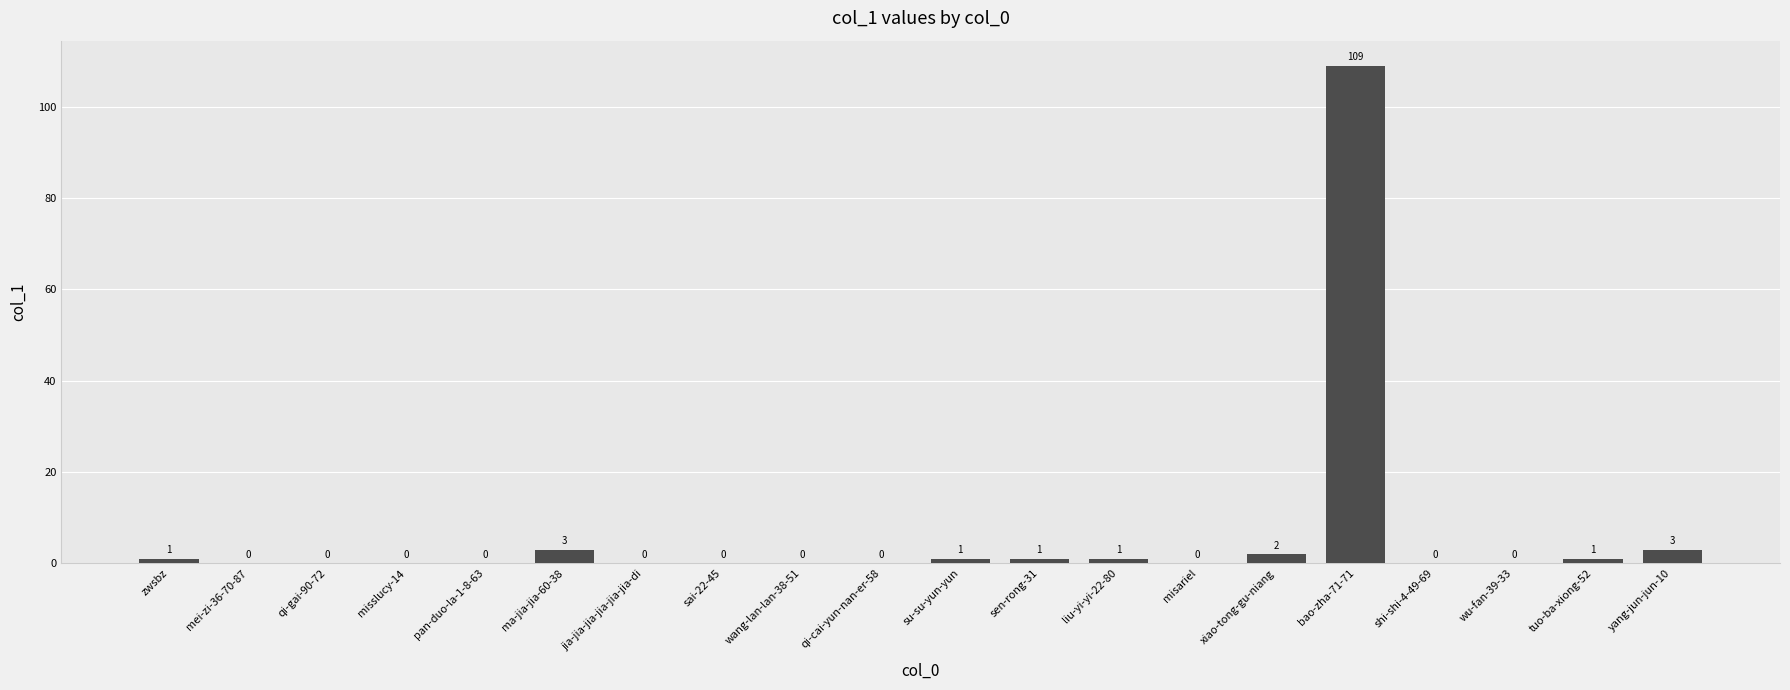

What is the maximum value shown in the chart?

109